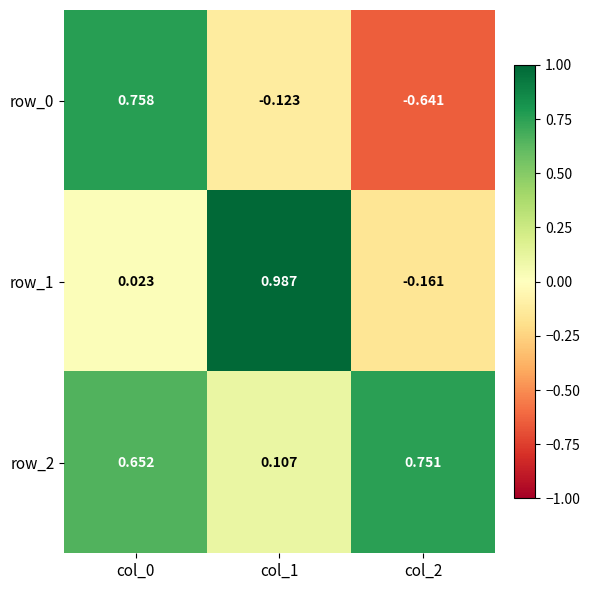

At which label is row_2 closest to 0?

col_1